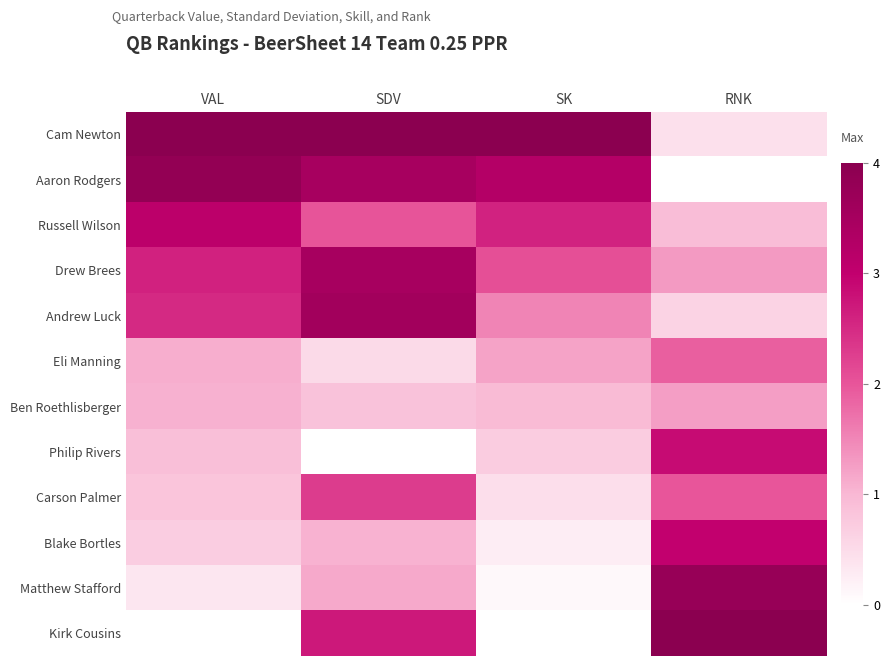

At how many categories does at least one series exceed 0?

4